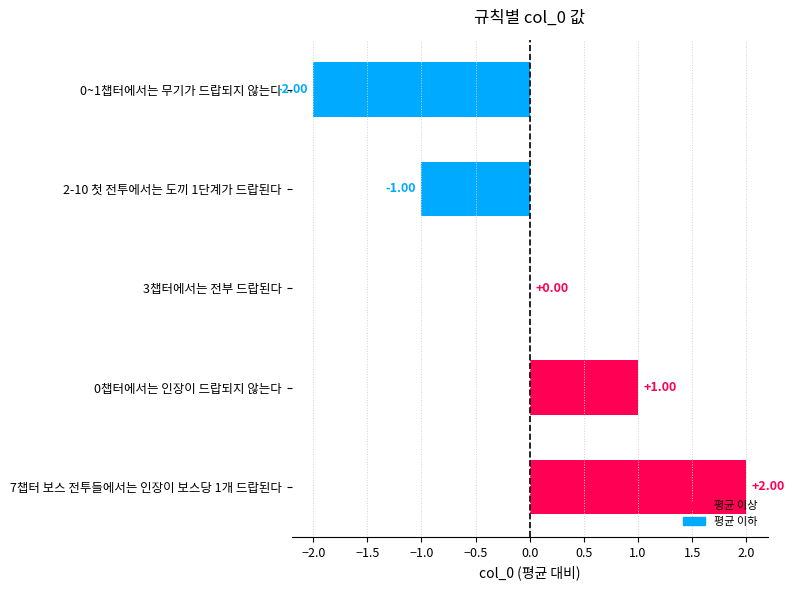

What is the change in value from 3챕터에서는 전부 드랍된다 to 7챕터 보스 전투들에서는 인장이 보스당 1개 드랍된다?

+2